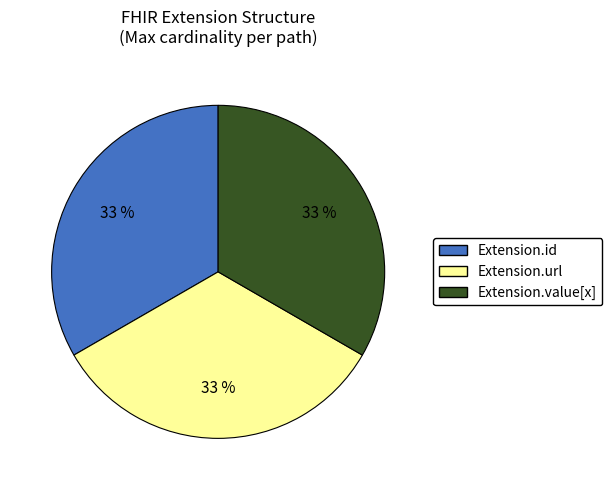

Is there any slice that represents more than half of the pie?

No